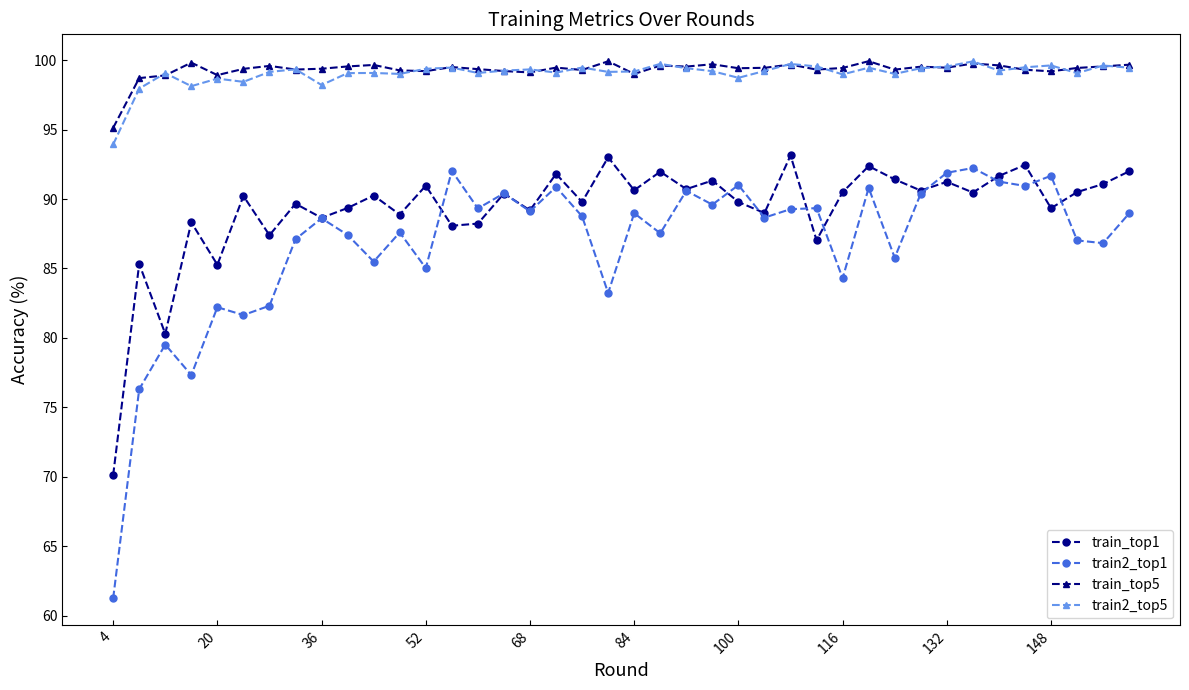

True or false: train_top1 and train2_top5 cross at least once.

False